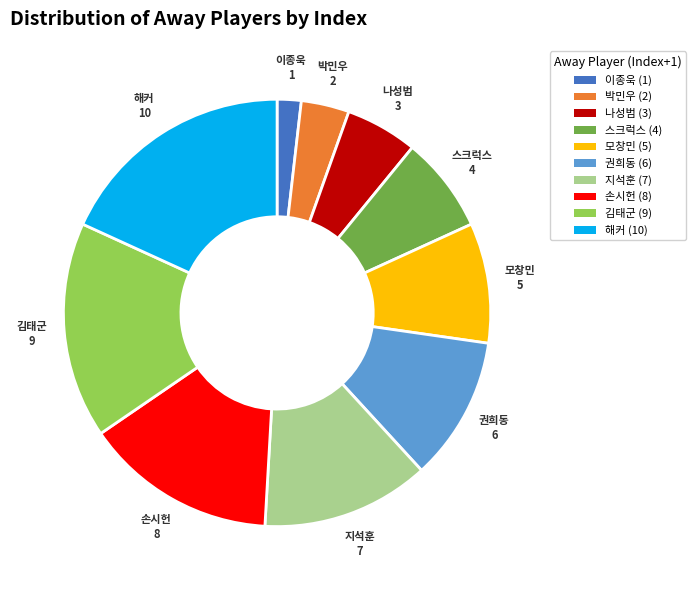

Which category has the smallest portion of the pie?

이종욱